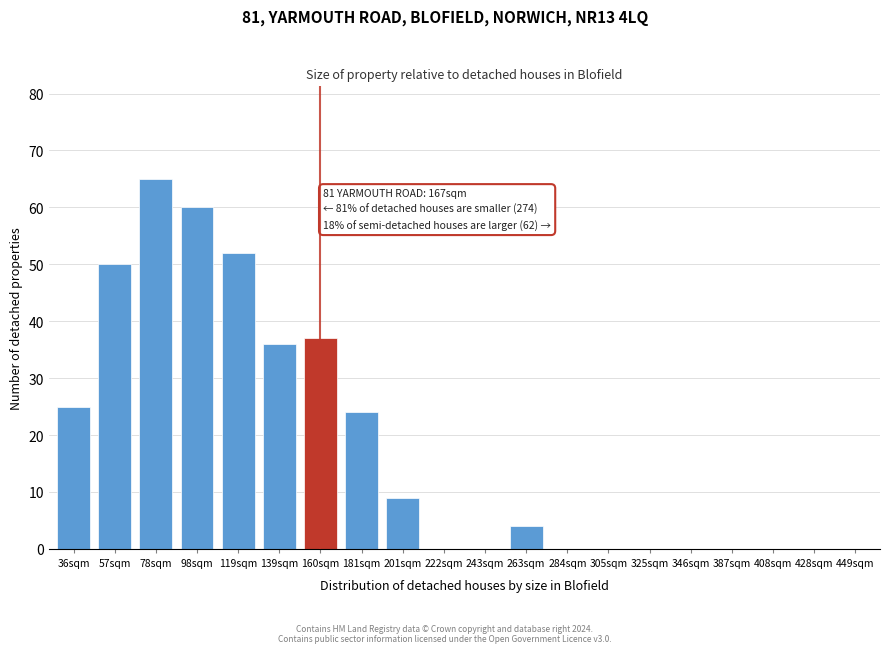

Reading left to right, list all the values displayed in this chart.

36sqm=25	57sqm=50	78sqm=65	98sqm=60	119sqm=52	139sqm=36	160sqm=37	181sqm=24	201sqm=9	222sqm=0	243sqm=0	263sqm=4	284sqm=0	305sqm=0	325sqm=0	346sqm=0	387sqm=0	408sqm=0	428sqm=0	449sqm=0